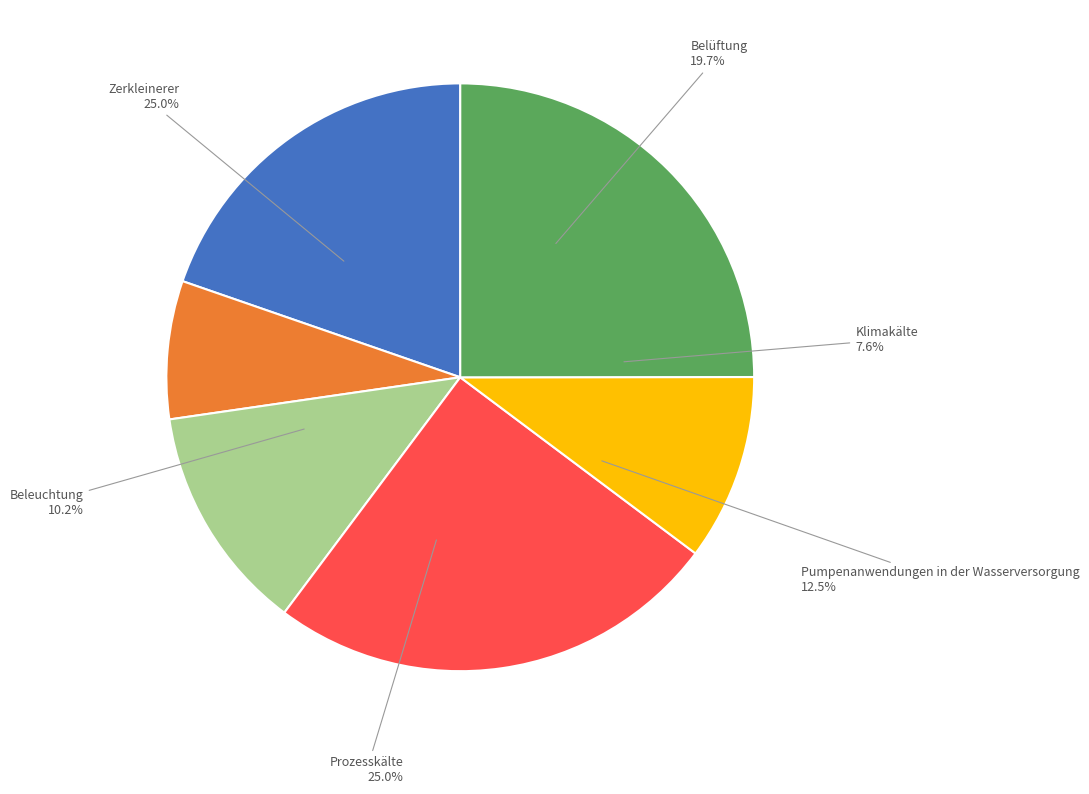

What percentage is the Zerkleinerer slice, to the nearest percent?

25%